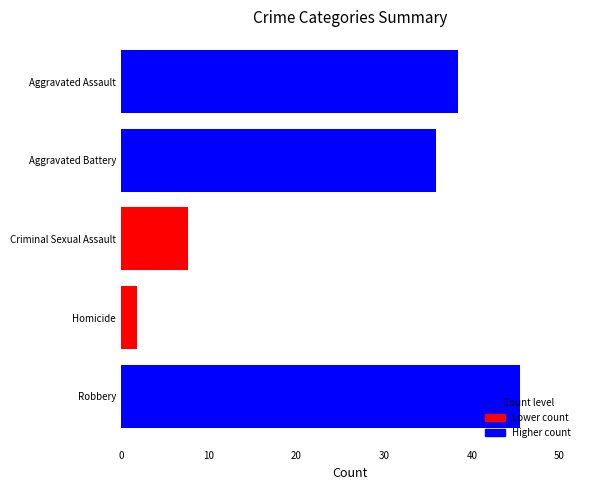

Does the chart contain any negative values?

No